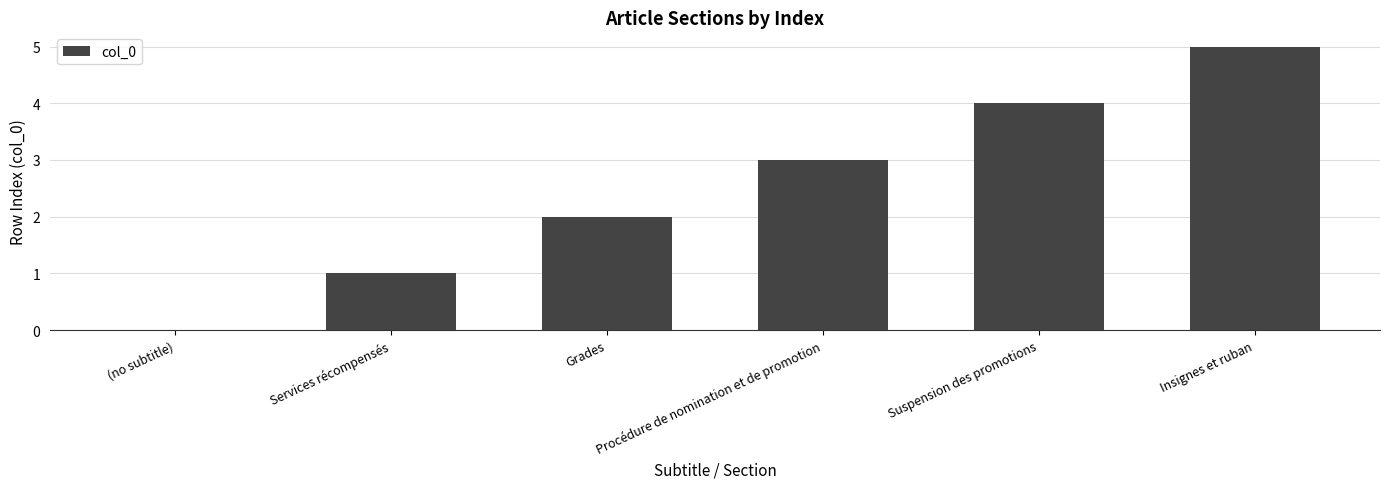

What is the difference between the values at Suspension des promotions and Procédure de nomination et de promotion?

1